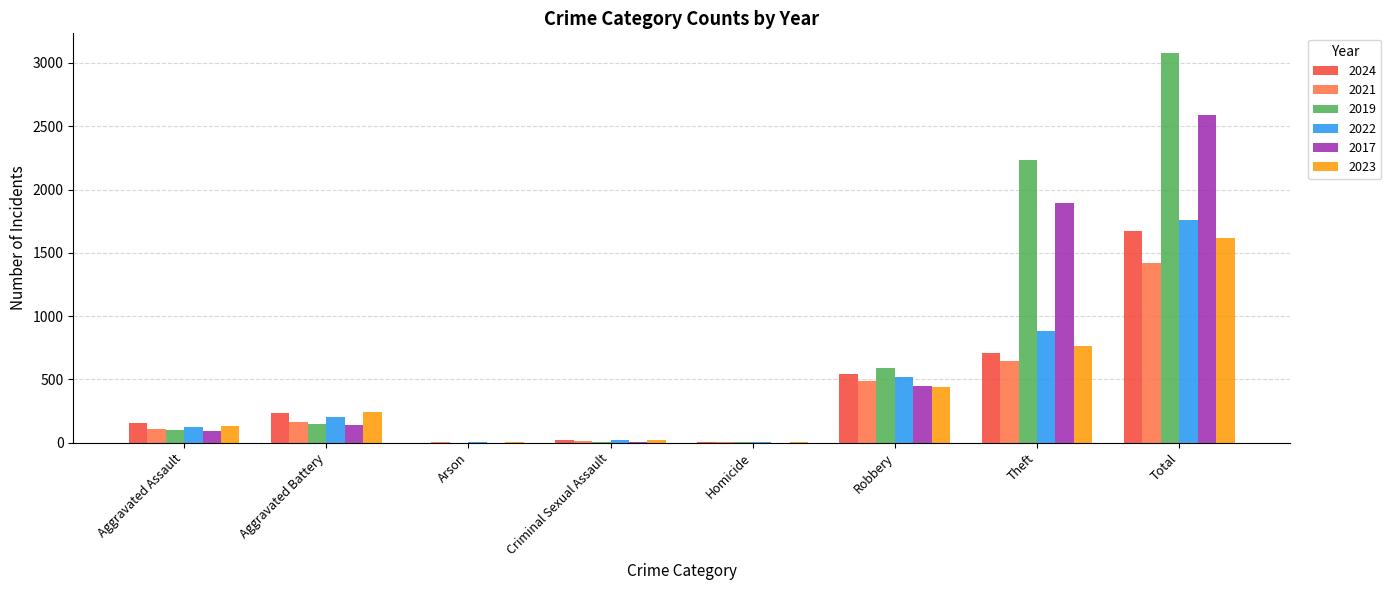

At which category is the sum across all series the highest?

Total